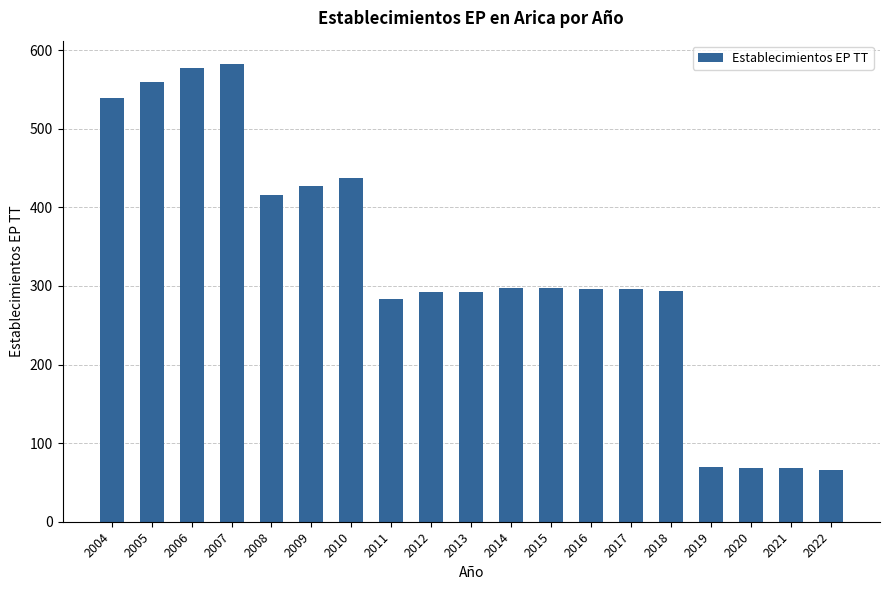

Which has a higher value, 2021 or 2011?

2011